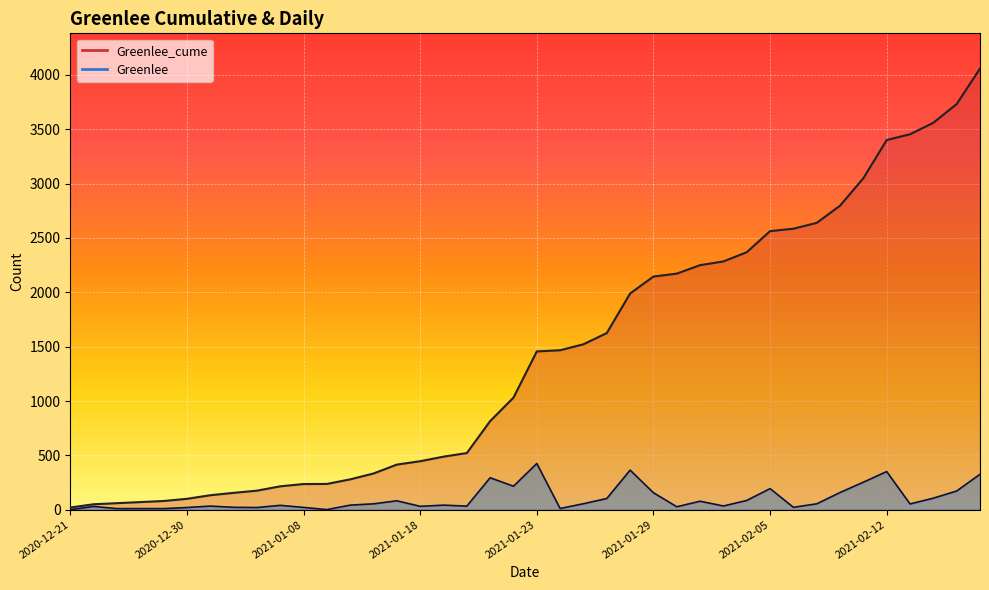

How many lines are shown in the chart?

2